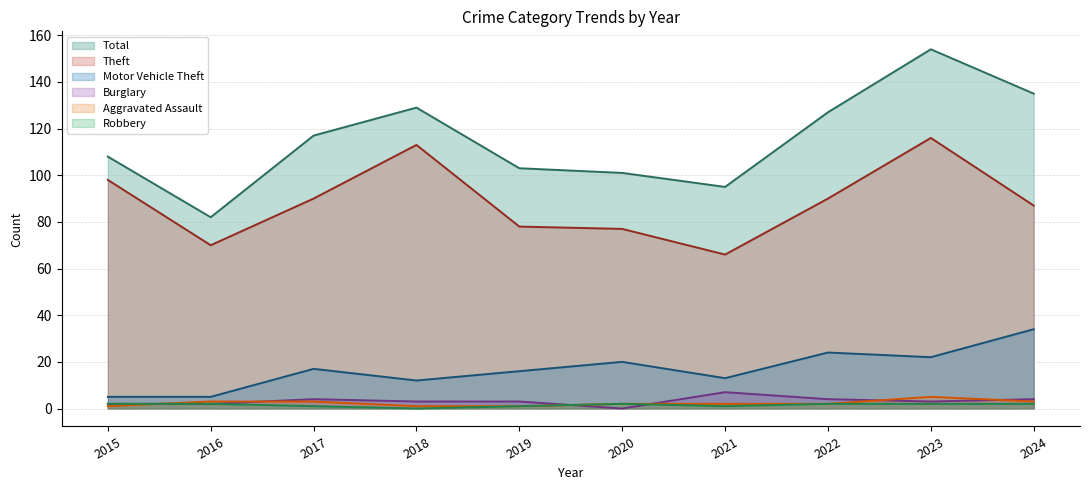

Reading left to right, list all the values displayed in this chart.

Theft: 98	70	90	113	78	77	66	90	116	87
Motor Vehicle Theft: 5	5	17	12	16	20	13	24	22	34
Burglary: 2	2	4	3	3	0	7	4	3	4
Aggravated Assault: 1	3	3	1	1	2	2	2	5	3
Robbery: 2	2	1	0	1	2	1	2	2	2
Total: 108	82	117	129	103	101	95	127	154	135